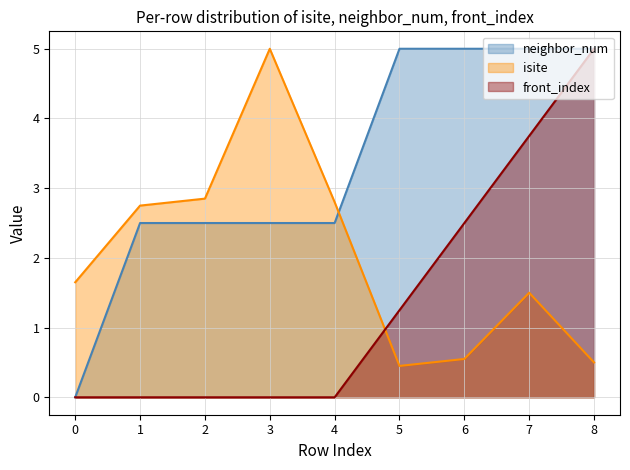

Which category has the highest value across all series?

3